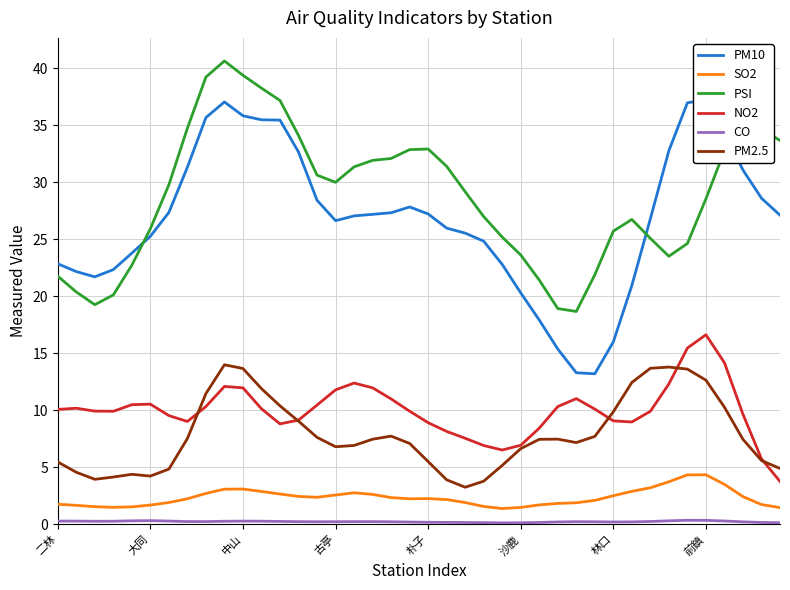

True or false: SO2 and NO2 intersect in this chart.

False